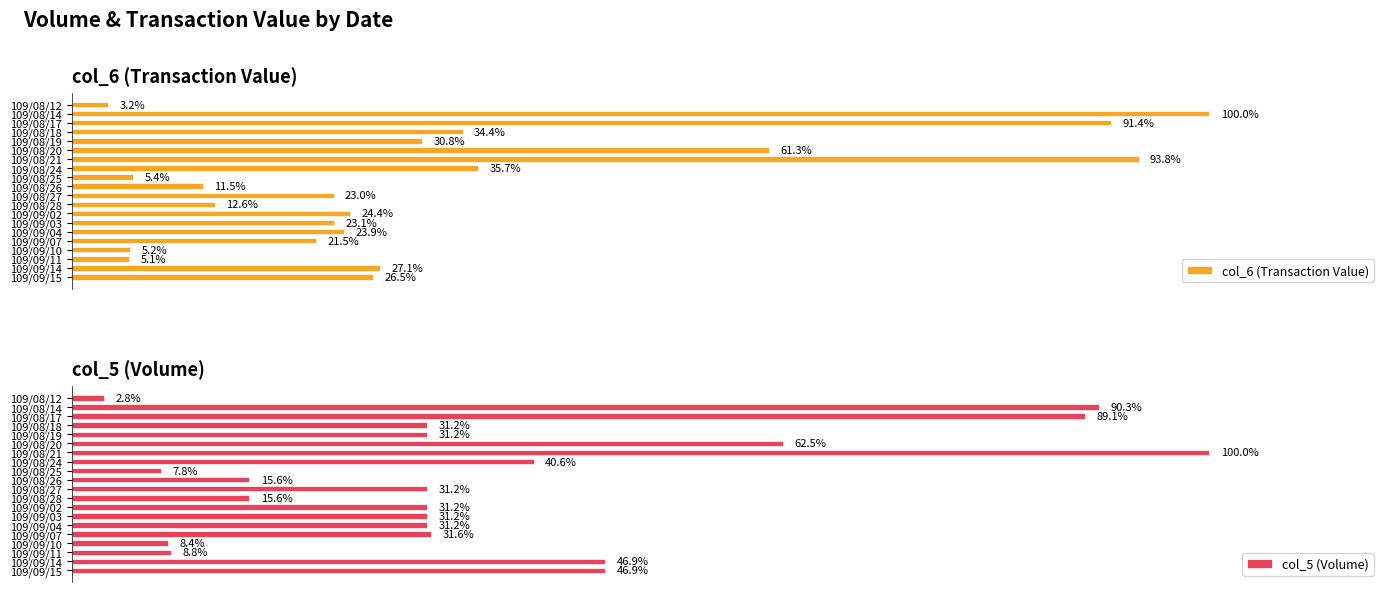

How many bars are there in total?

40